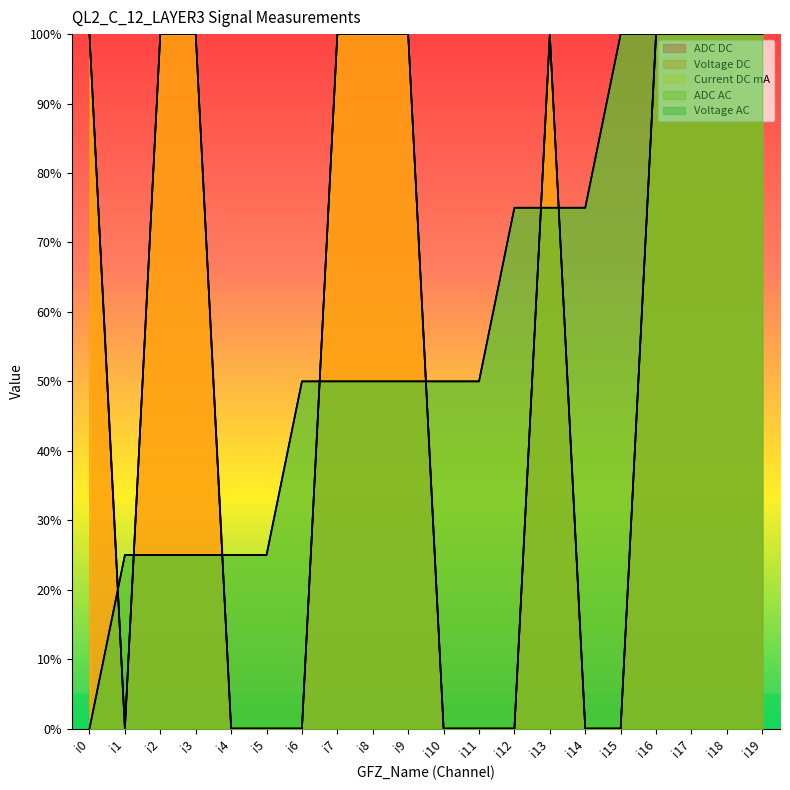

Which series ends up on top after the final intersection of ADC AC and ADC DC?

ADC AC